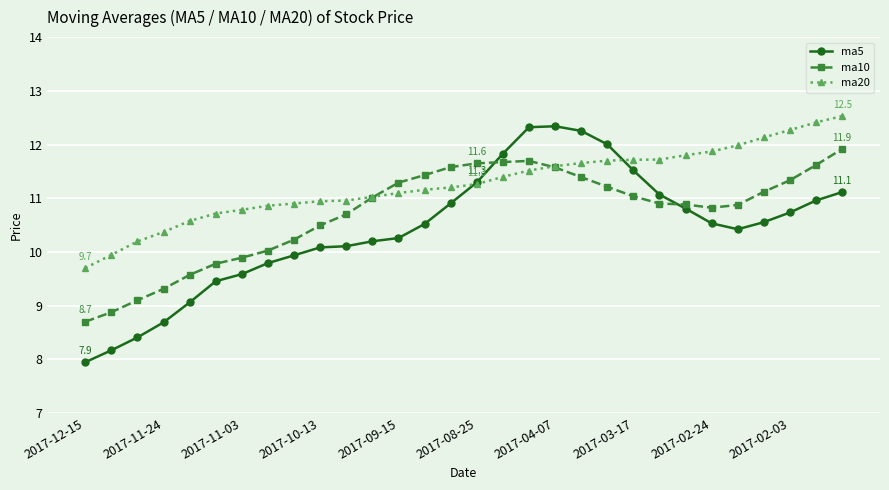

Rank the series by their average value, from lowest to highest.

ma5, ma10, ma20